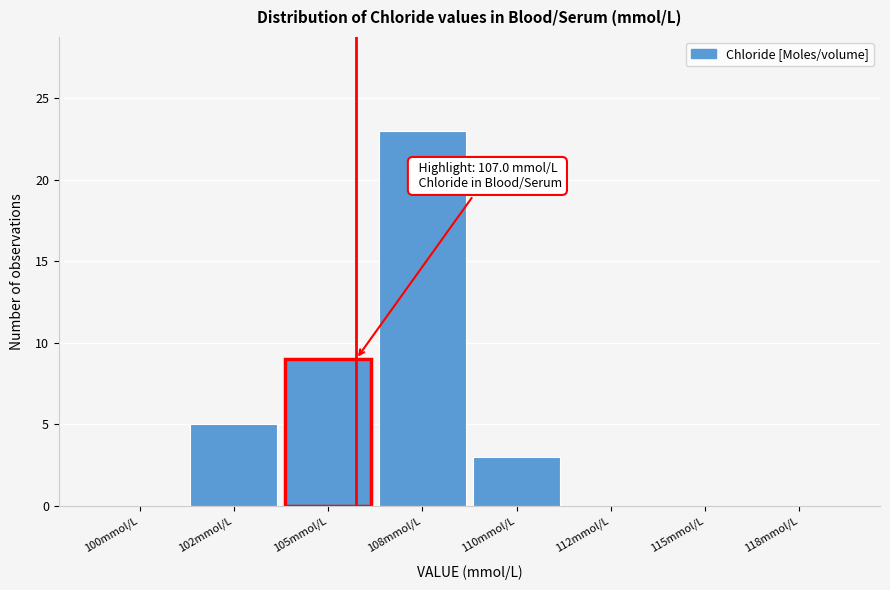

Reading left to right, extract all data points from this chart.

100mmol/L=0	102mmol/L=5	105mmol/L=9	108mmol/L=23	110mmol/L=3	112mmol/L=0	115mmol/L=0	118mmol/L=0